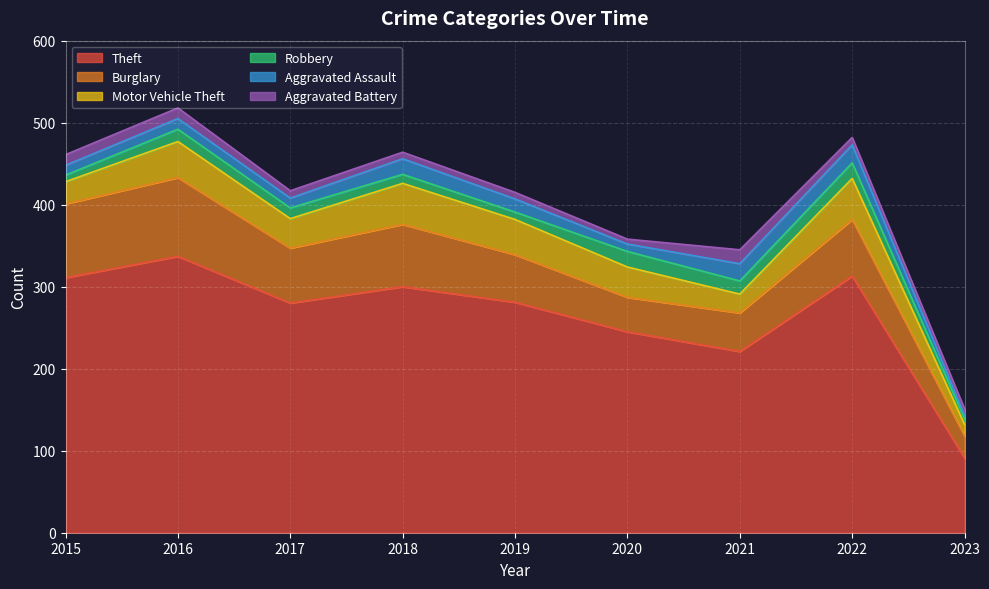

True or false: Theft and Robbery cross at least once.

False